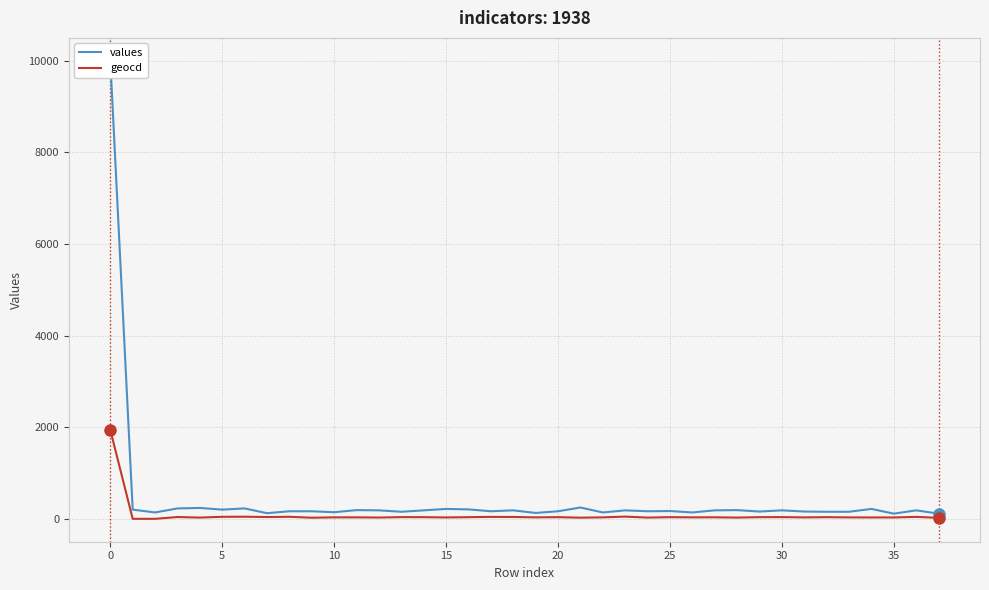

The geocd series shows 750 at 0. True or false?

False